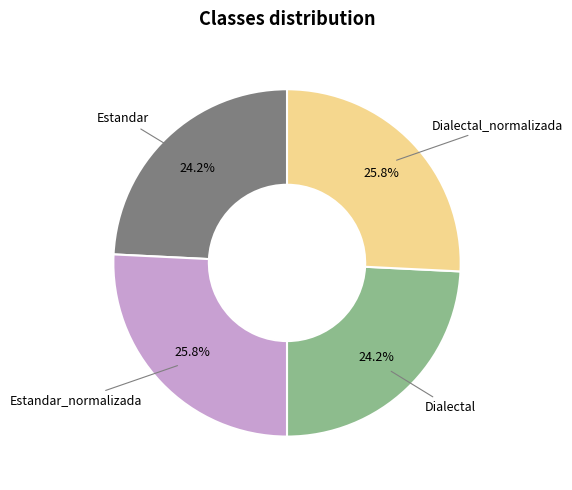

Is there a majority slice in this chart?

No